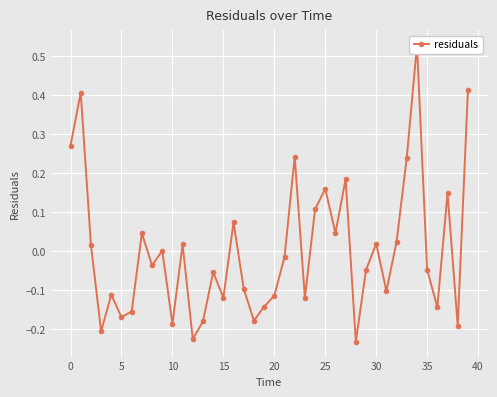

What is the greatest value displayed?

0.5